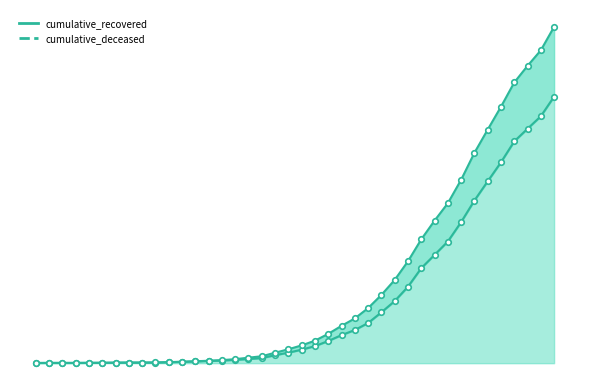

Where is cumulative_recovered_line nearest to the value 2015?

32